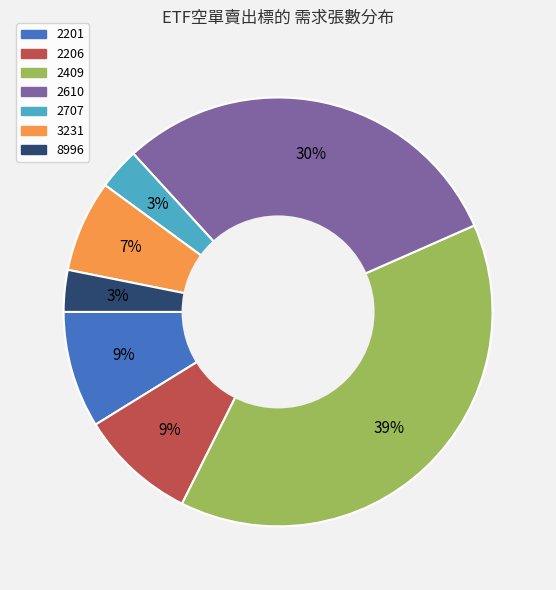

Does any single category account for the majority?

No